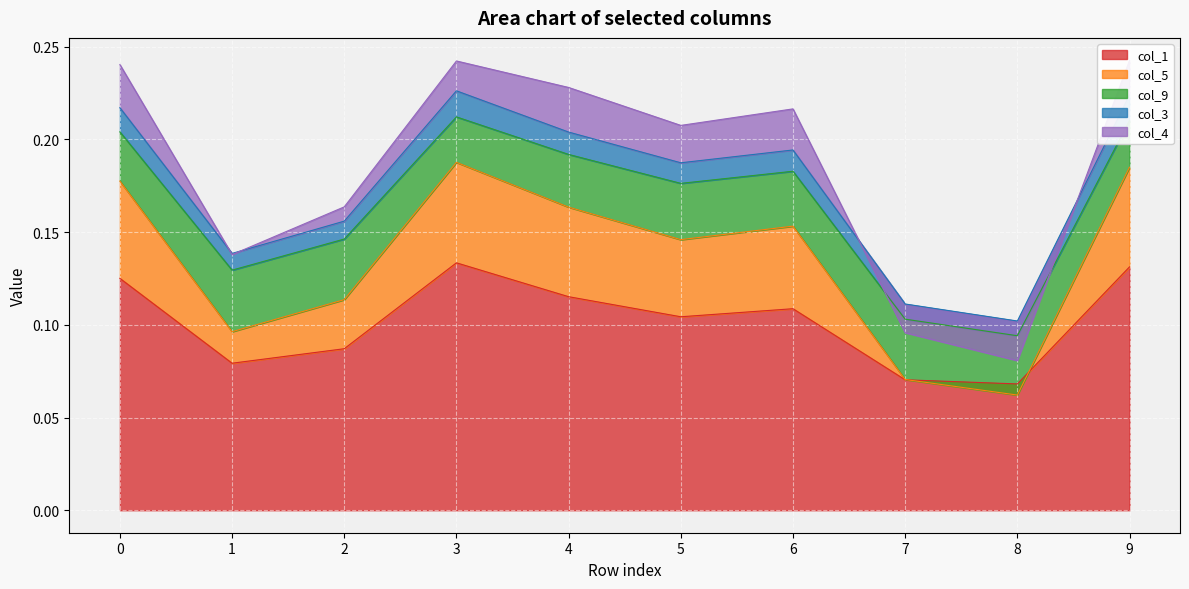

Is it true that col_1 equals 0.0 at 7?

False